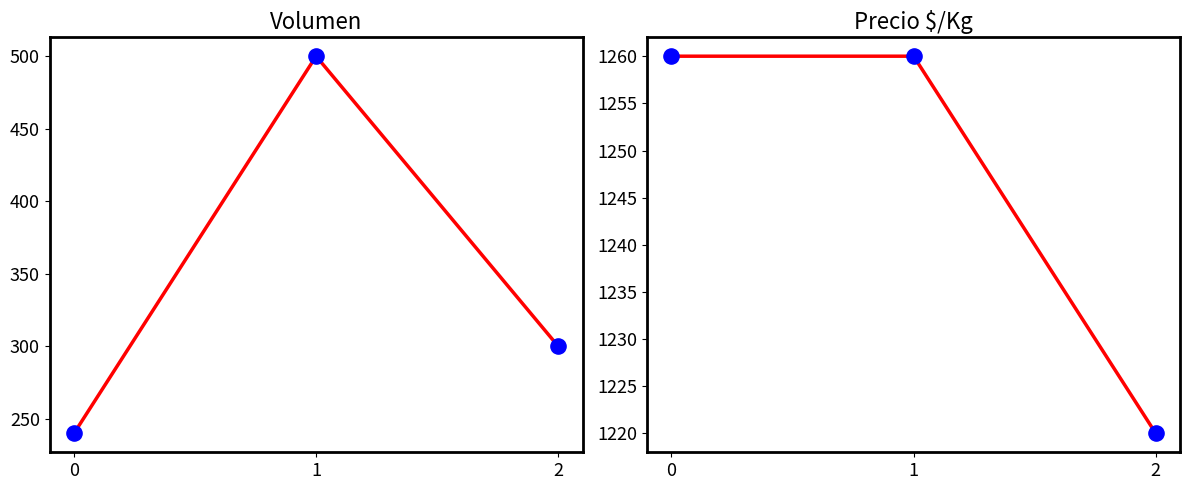

At which category is the sum across all series the highest?

1